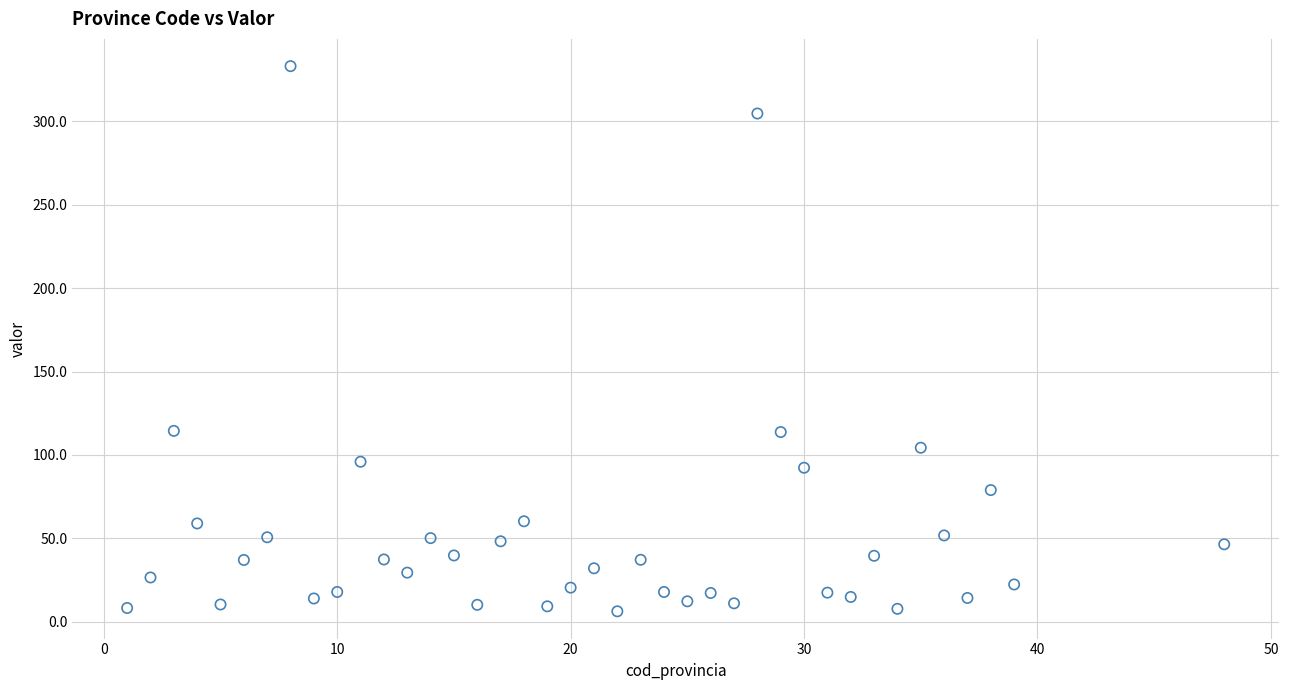

What is the range of X values (max minus min)?

47.0